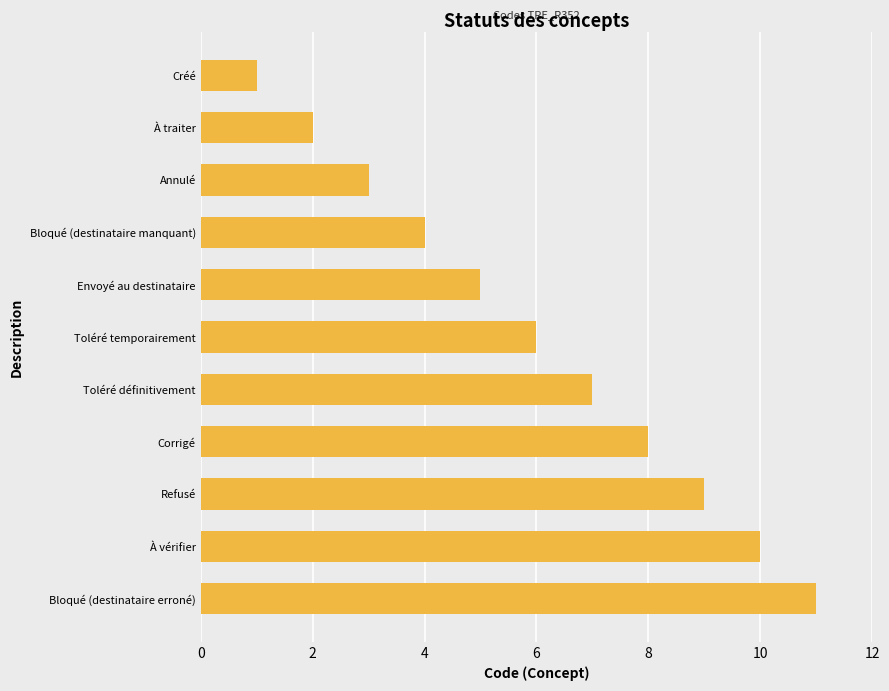

How many values are between 3 and 9?

7